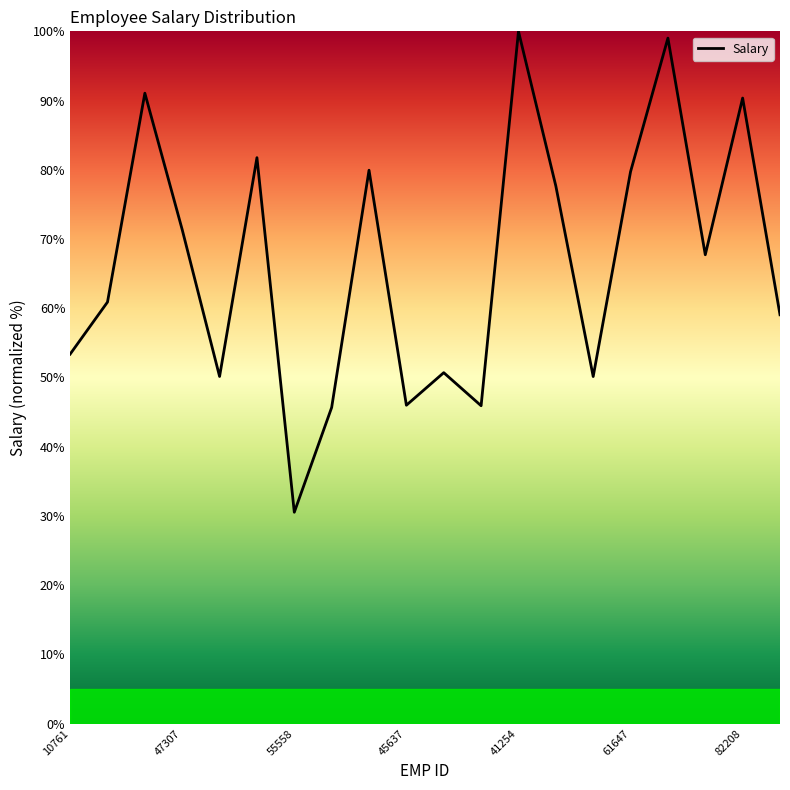

What is the difference between the maximum and minimum values?

69.5